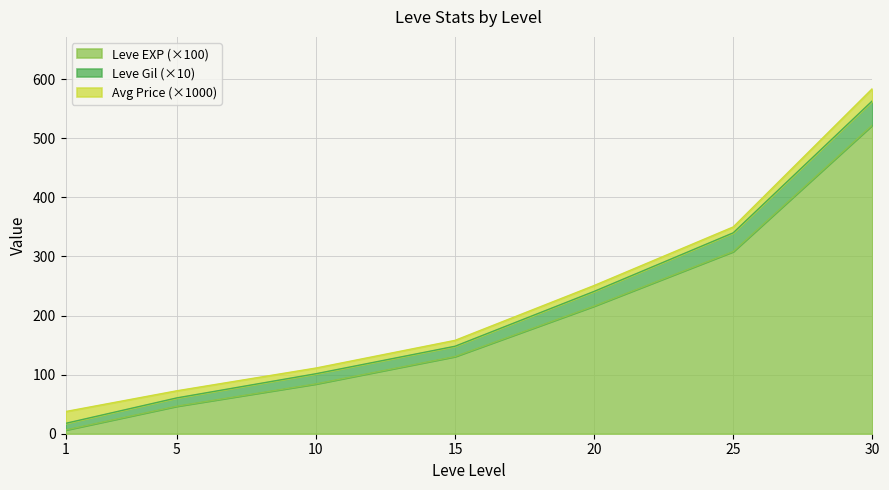

The Leve EXP (×100) series shows 216.0 at 20. True or false?

True